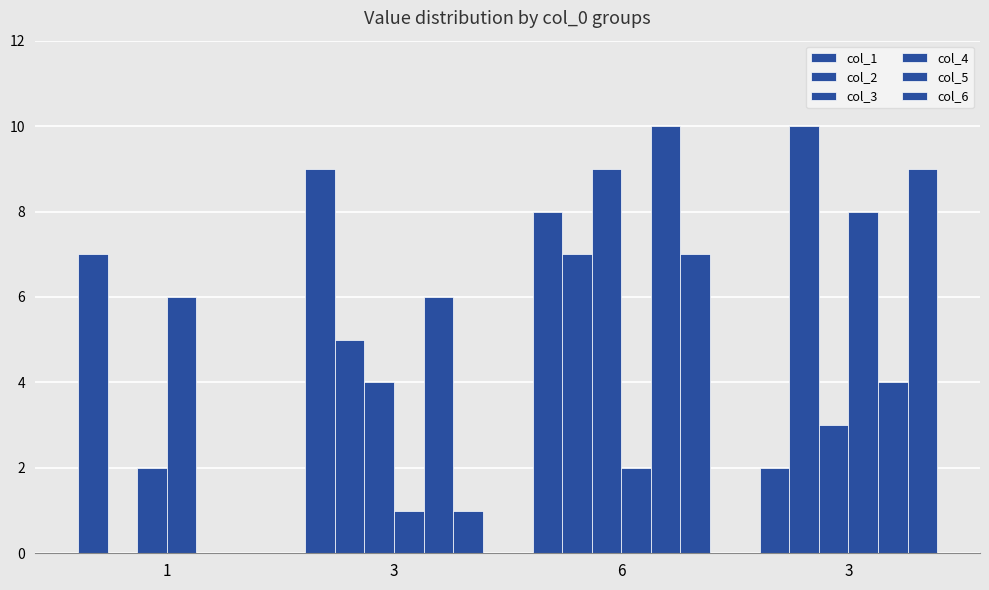

Which series has the largest range (max minus min)?

col_2